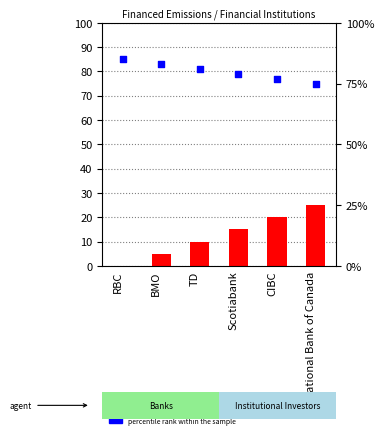

Is the value of percentile rank within the sample at Scotiabank greater than the value of count at RBC?

Yes